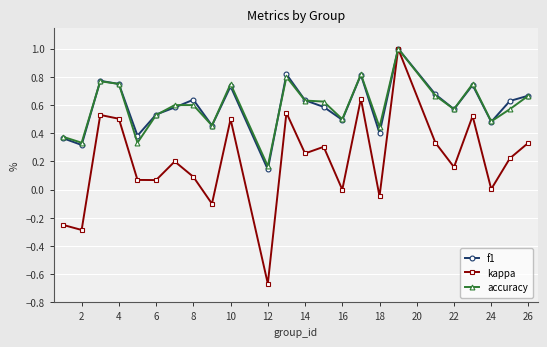

True or false: accuracy has more than 0 points higher than both neighbors.

True